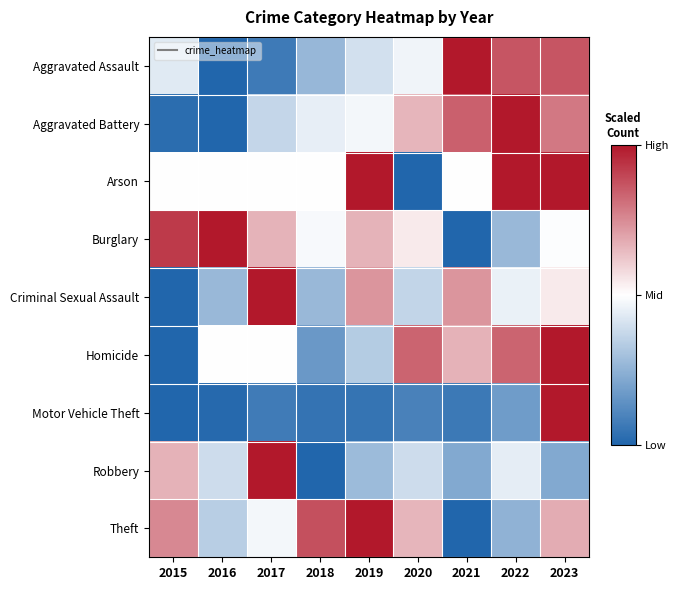

What is the greatest value displayed?

1.0